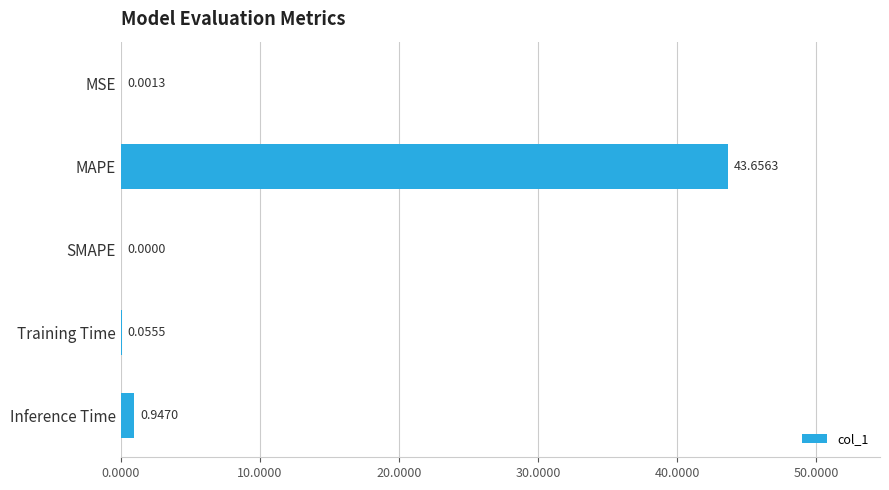

Which has a higher value, Training Time or SMAPE?

Training Time